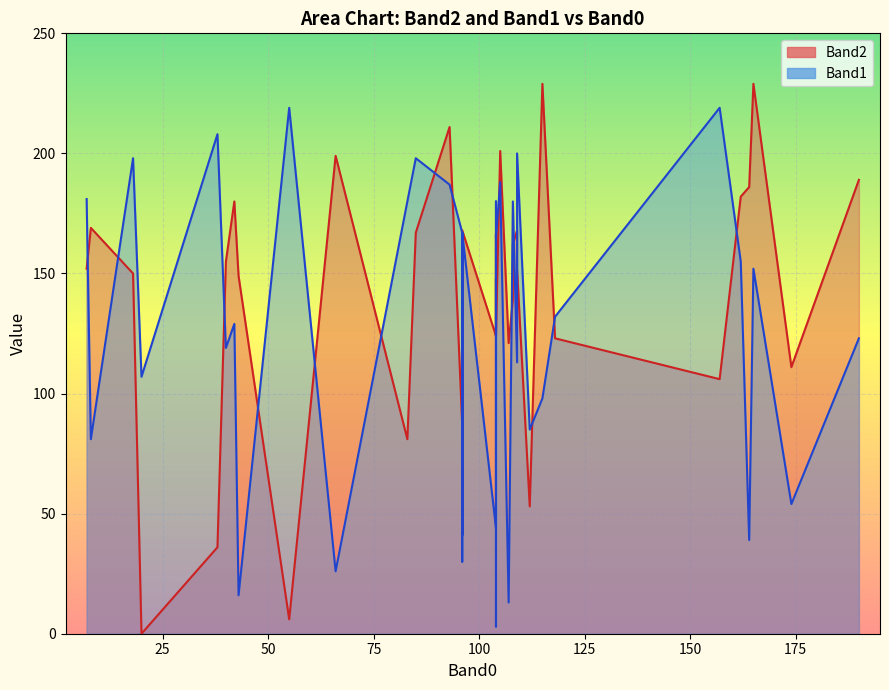

What is the difference between the highest and lowest values at 108?

22